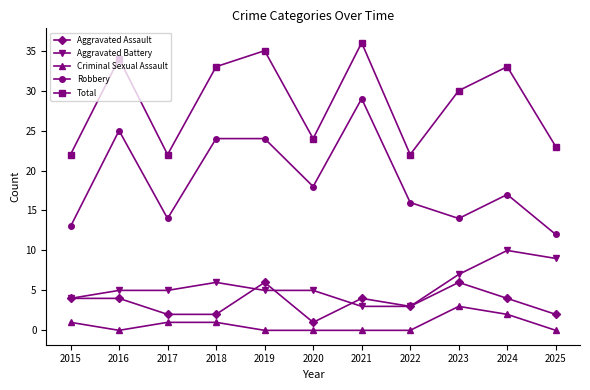

True or false: Criminal Sexual Assault and Aggravated Battery cross at least once.

False